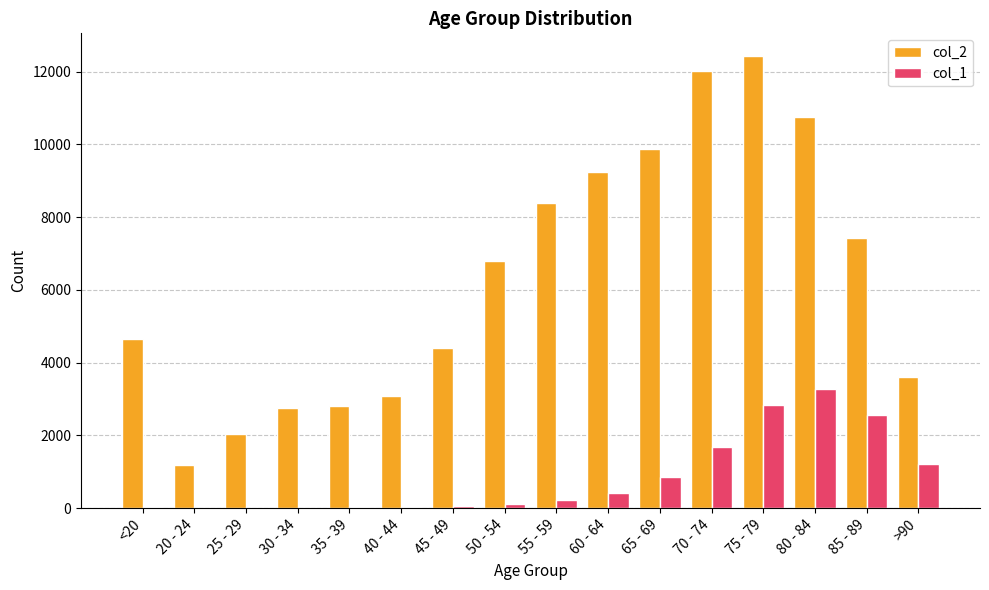

True or false: col_1 has a value of 2737 at 70 - 74.

False